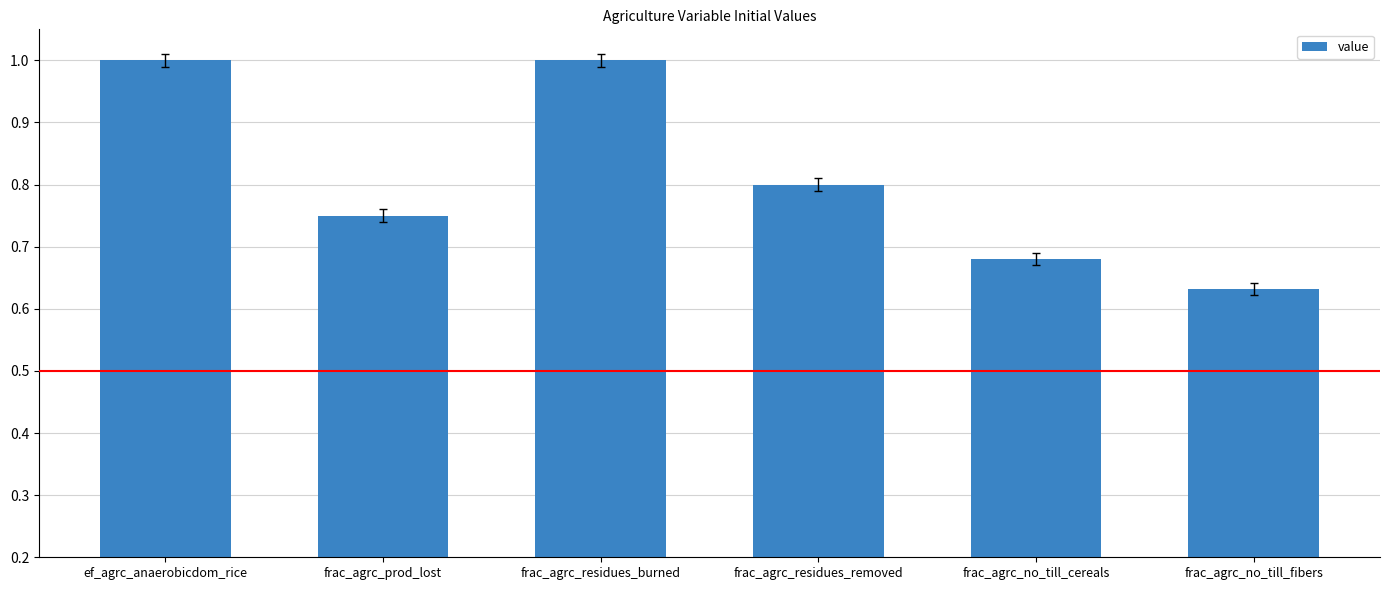

Where is the data nearest to the value 0?

frac_agrc_no_till_fibers